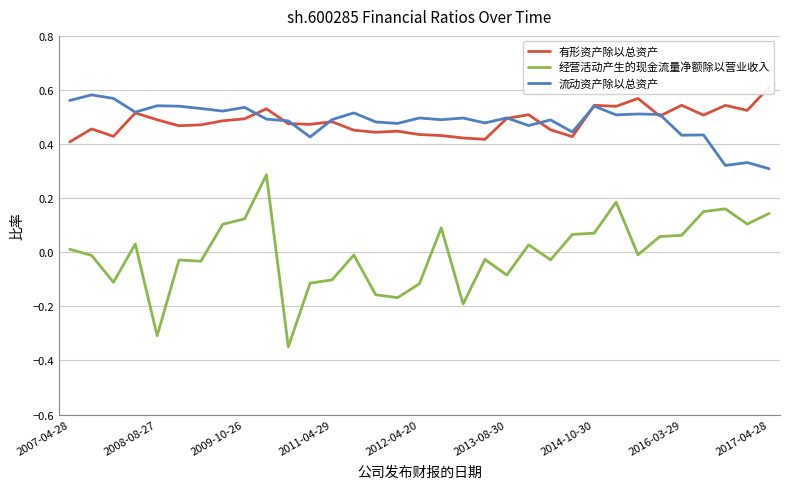

How many negative values does the 经营活动产生的现金流量净额除以营业收入 series have?

17